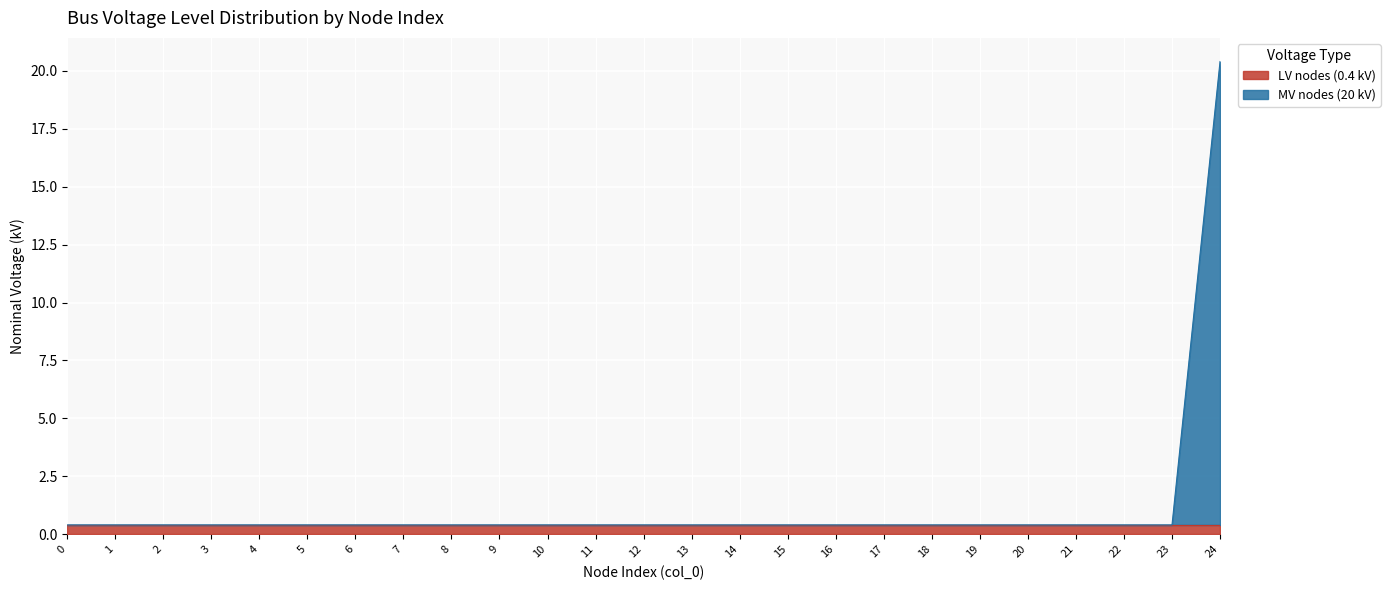

Read the value at 24.

20.4